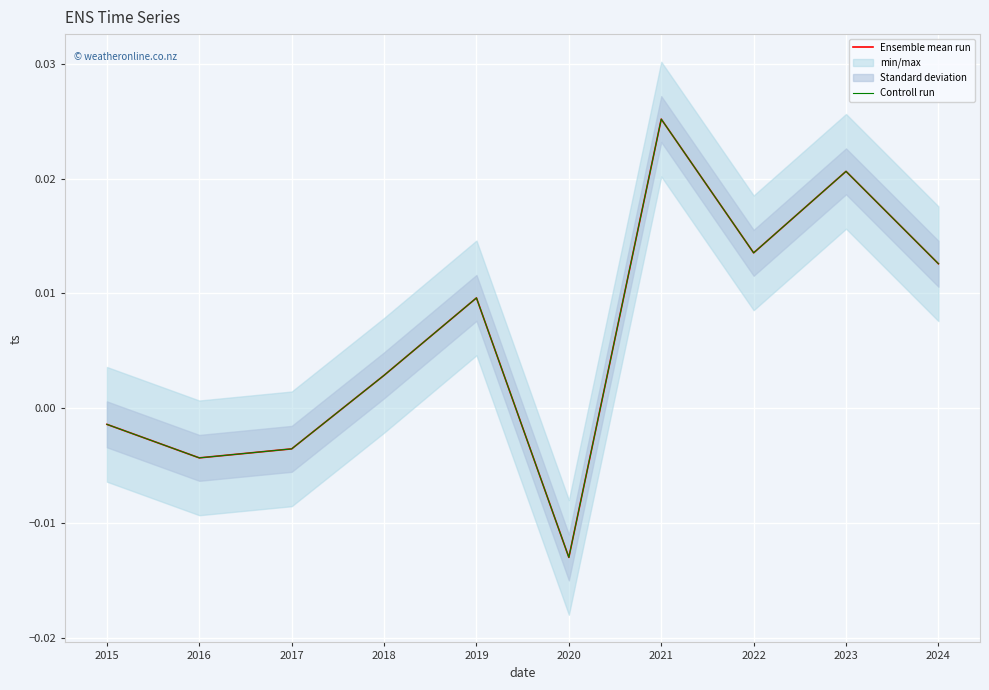

Is this an area chart (filled region under the line)?

No